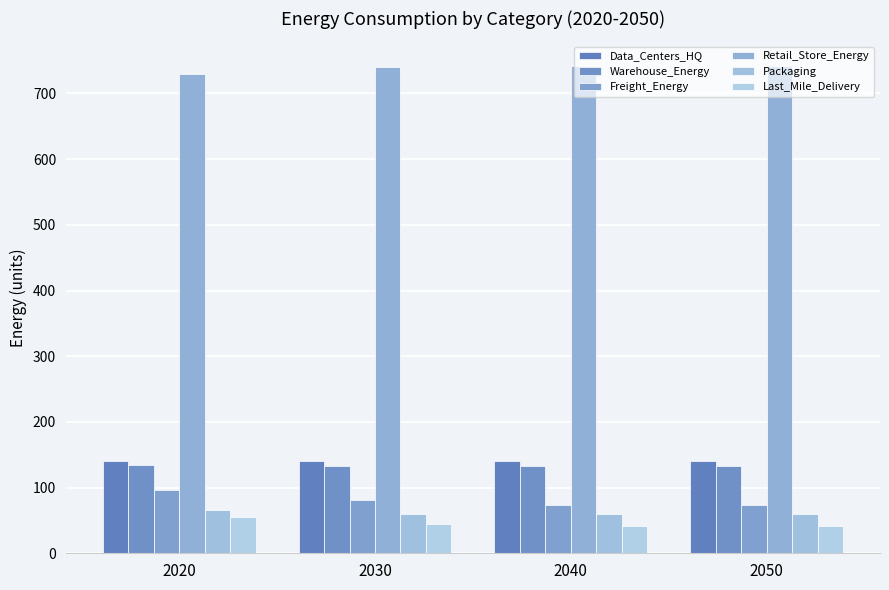

At which label is Warehouse_Energy closest to 133?

2030